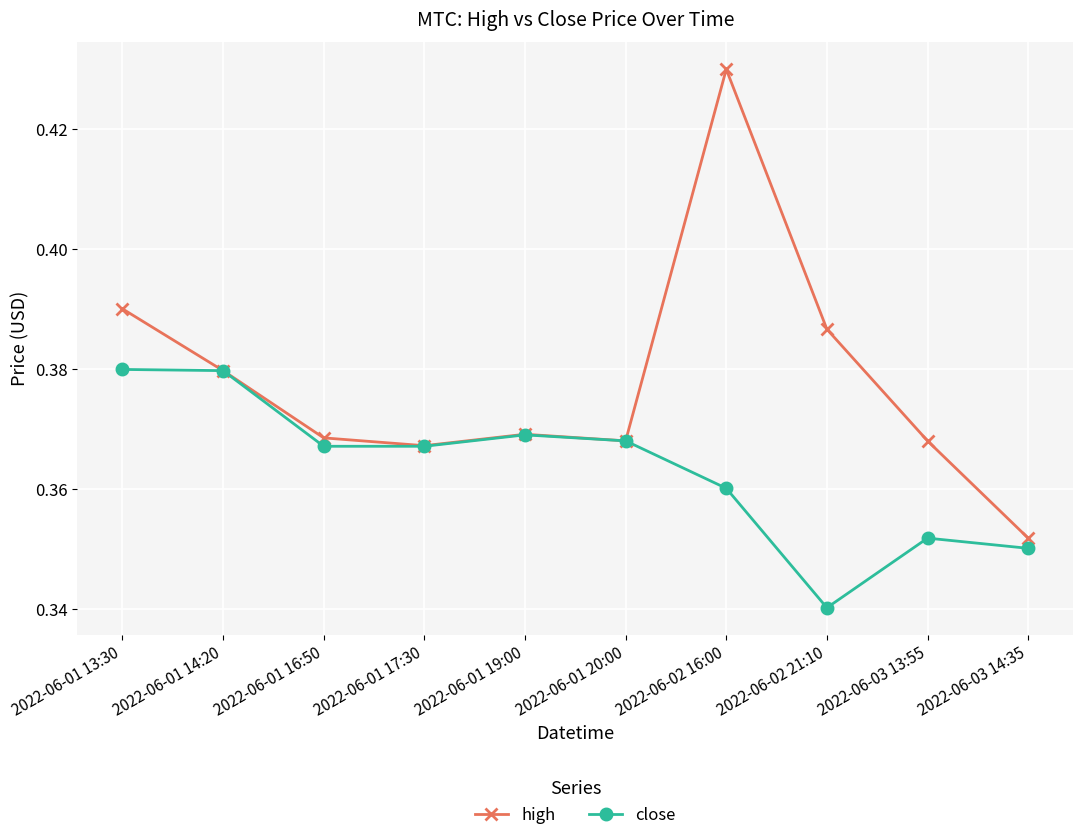

Which category has the lowest value in the close series?

2022-06-02 21:10